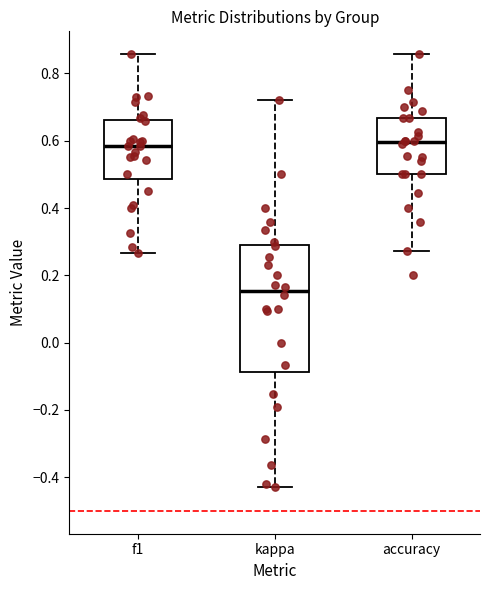

Comparing the boxes themselves (not the whiskers), which one is the tallest?

kappa